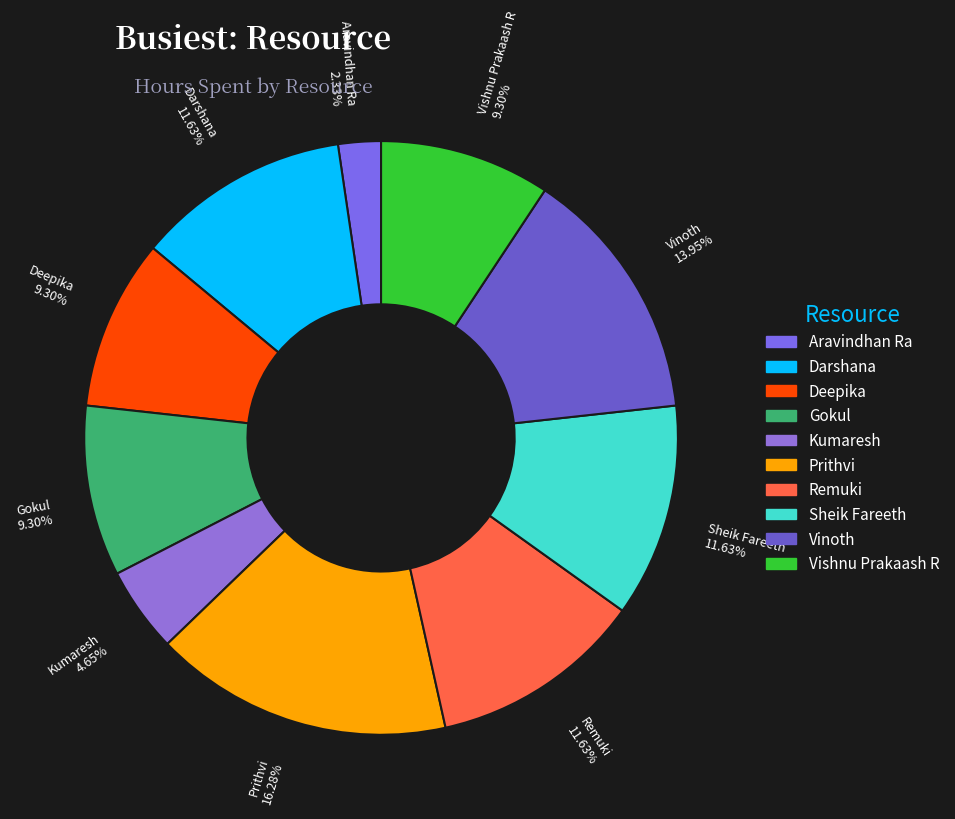

Does any single category account for the majority?

No